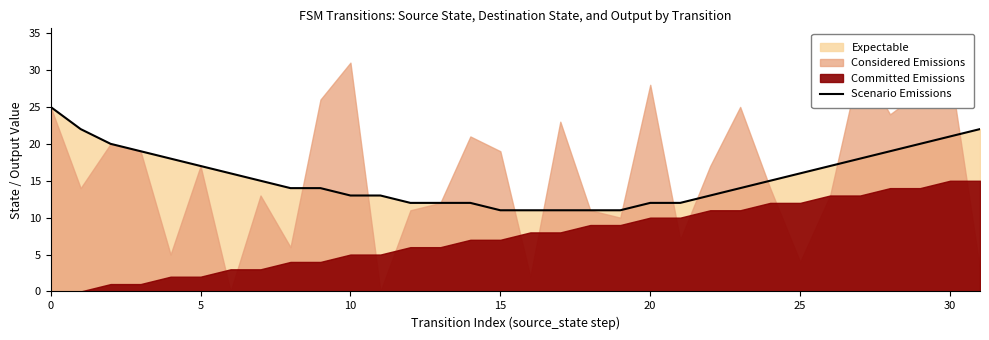

Reading right to left, extract all data points from this chart.

22	21	20	19	18	17	16	15	14	13	12	12	11	11	11	11	11	12	12	12	13	13	14	14	15	16	17	18	19	20	22	25